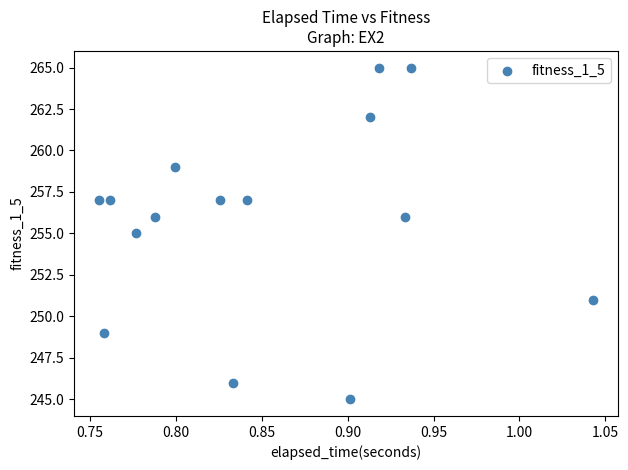

What is the range of Y values (max minus min)?

20